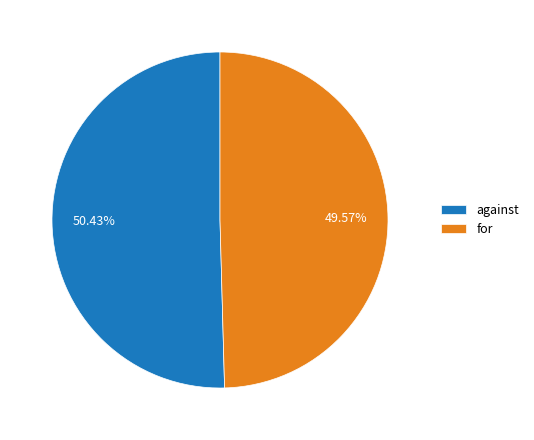

Between against and for, which is larger?

against